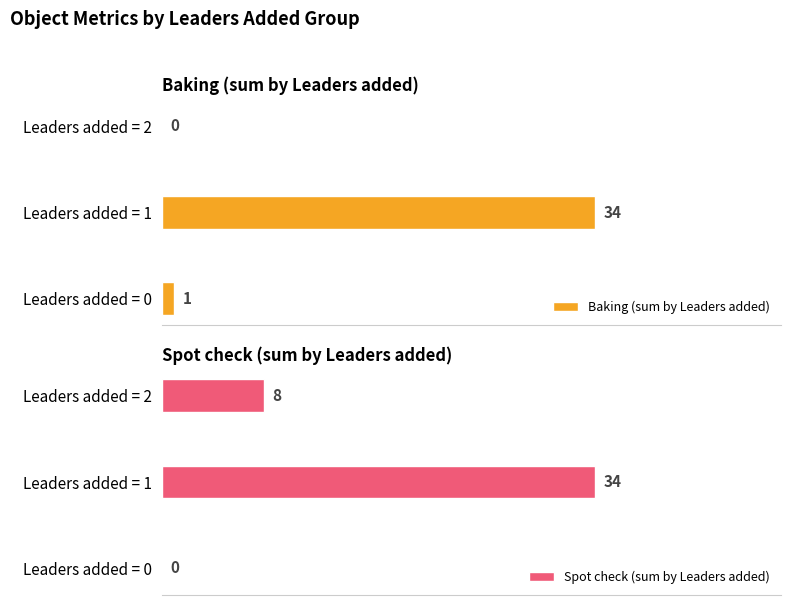

List the series in order of their overall mean, lowest first.

Baking (sum by Leaders added), Spot check (sum by Leaders added)